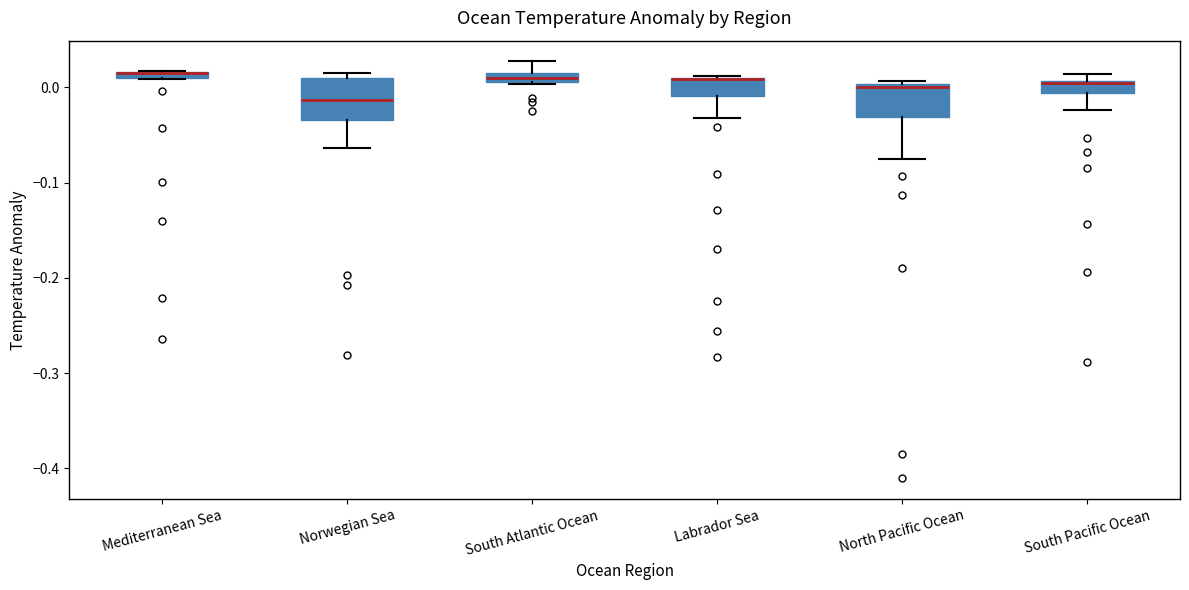

Which box is the tallest, from its lower edge to its upper edge?

Norwegian Sea